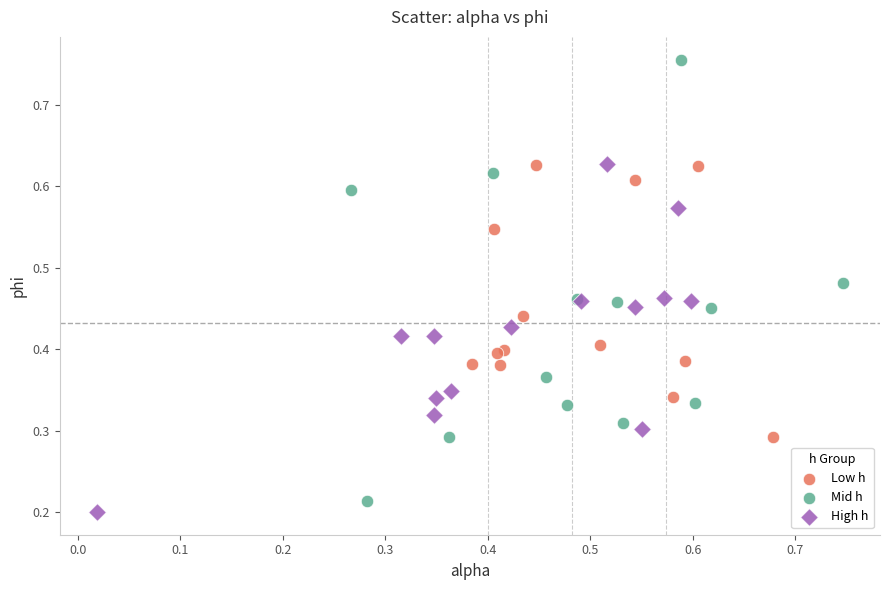

Which series has the widest spread of Y values?

Mid h